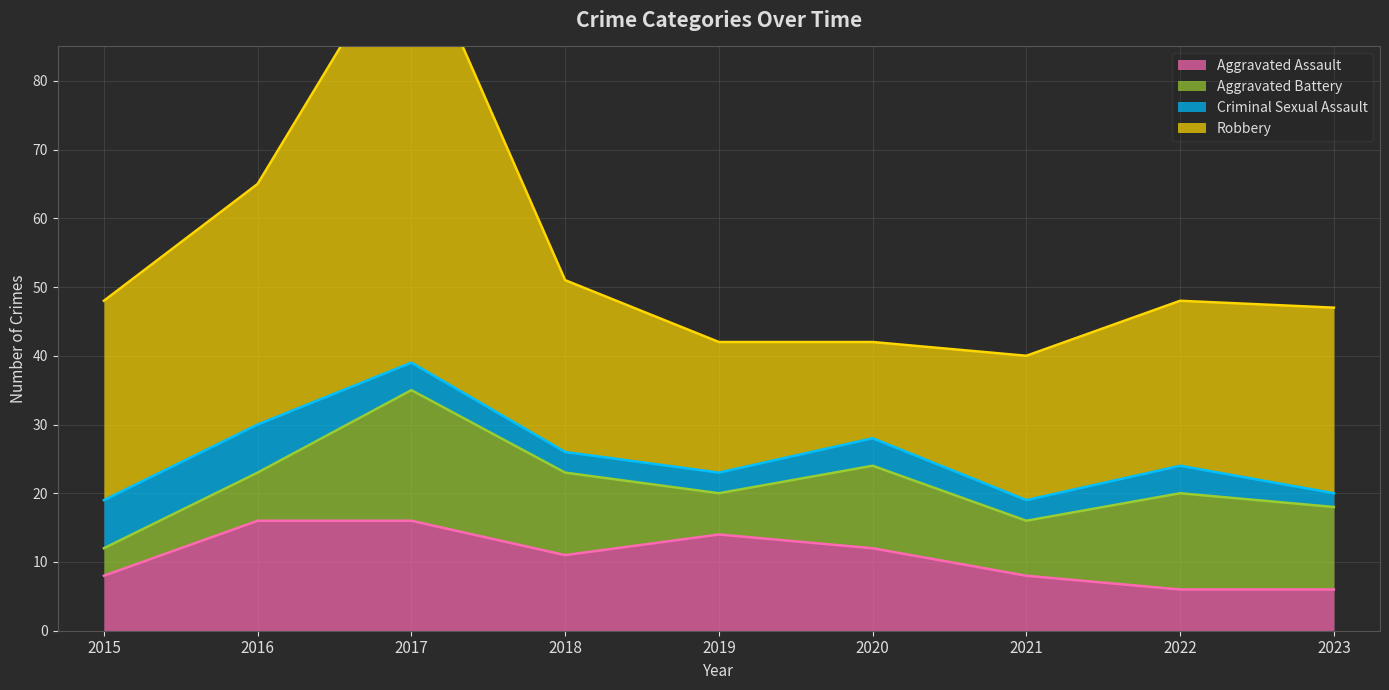

What is the sum of the Robbery values at 2016 and 2023?

62